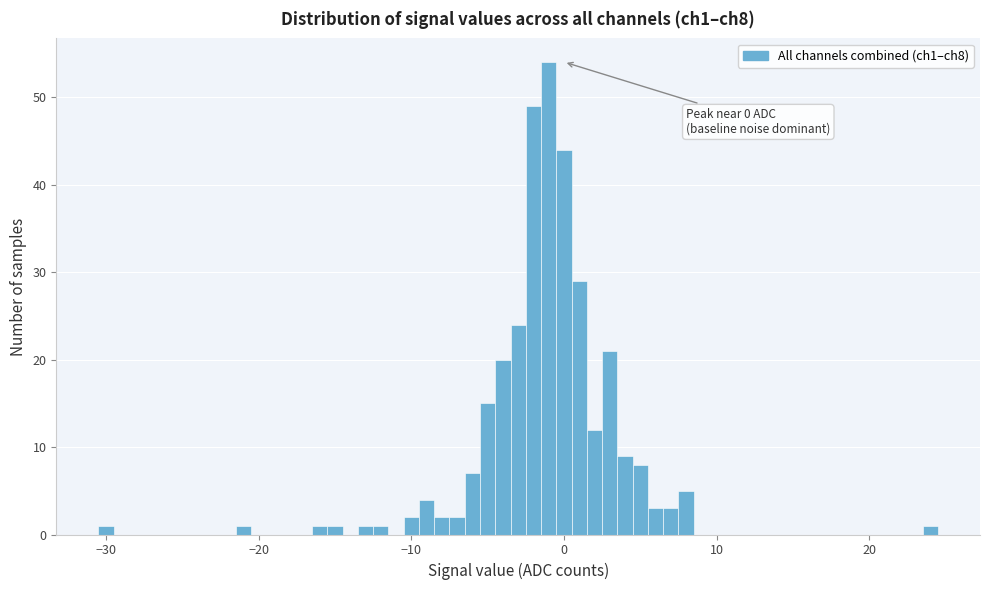

Around what value on the x-axis is the tallest bar? Give the approximate position of its centre, as read against the axis.

-1